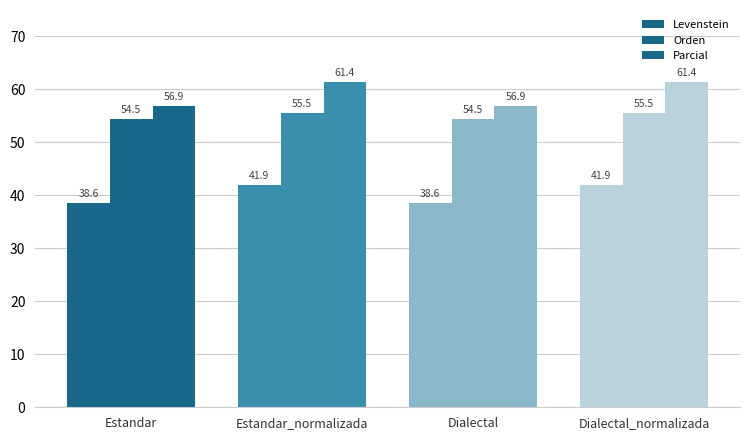

How many bars are there in each group?

3